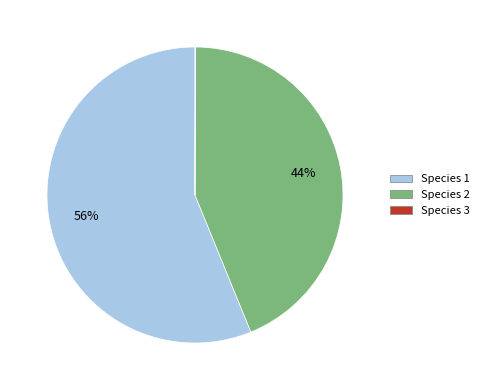

To the nearest percent, what is the difference between the largest and smallest slice percentages?

56%